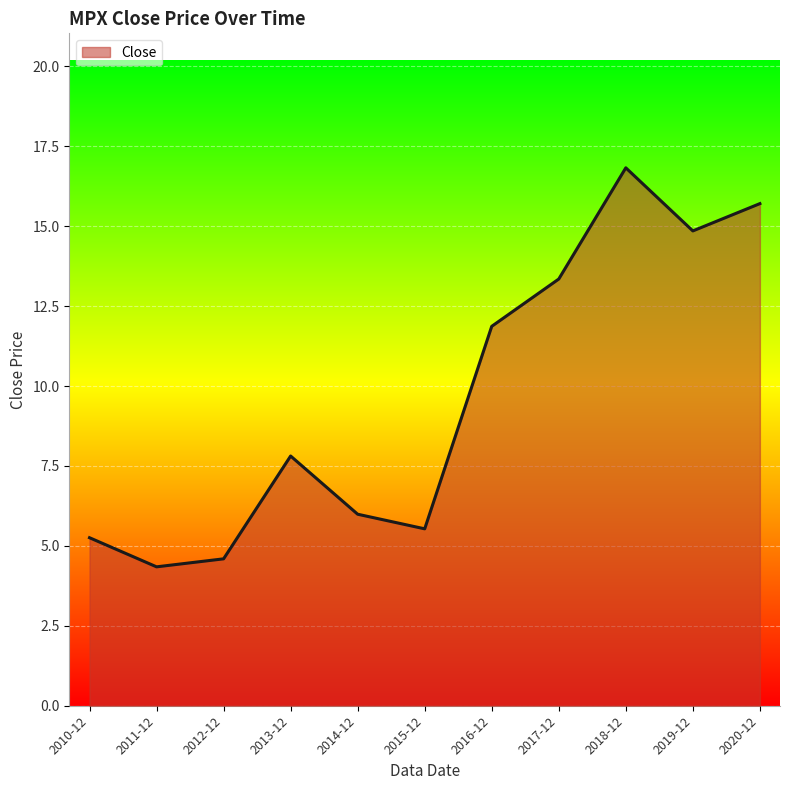

What is the change in value from 2010-12 to 2018-12?

+11.6